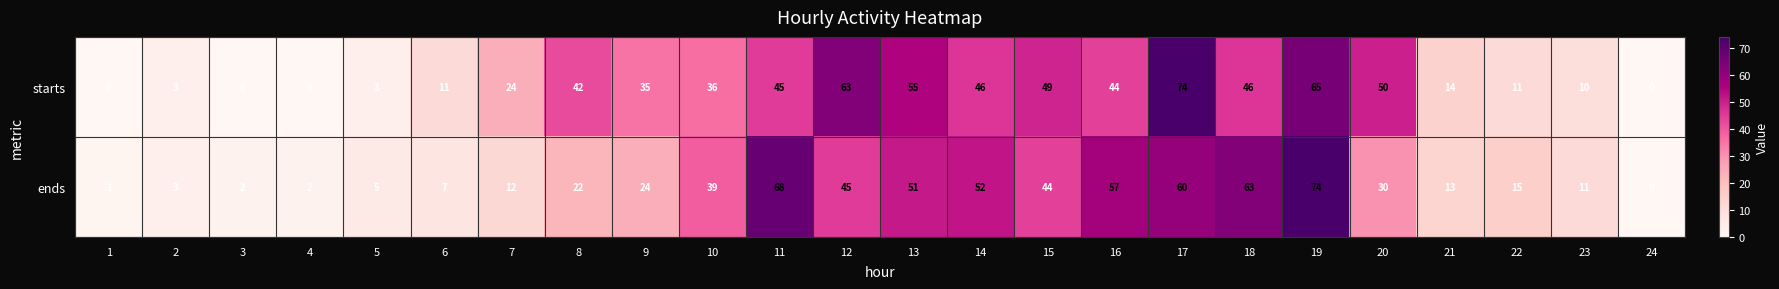

Which series has the largest total across all categories?

starts